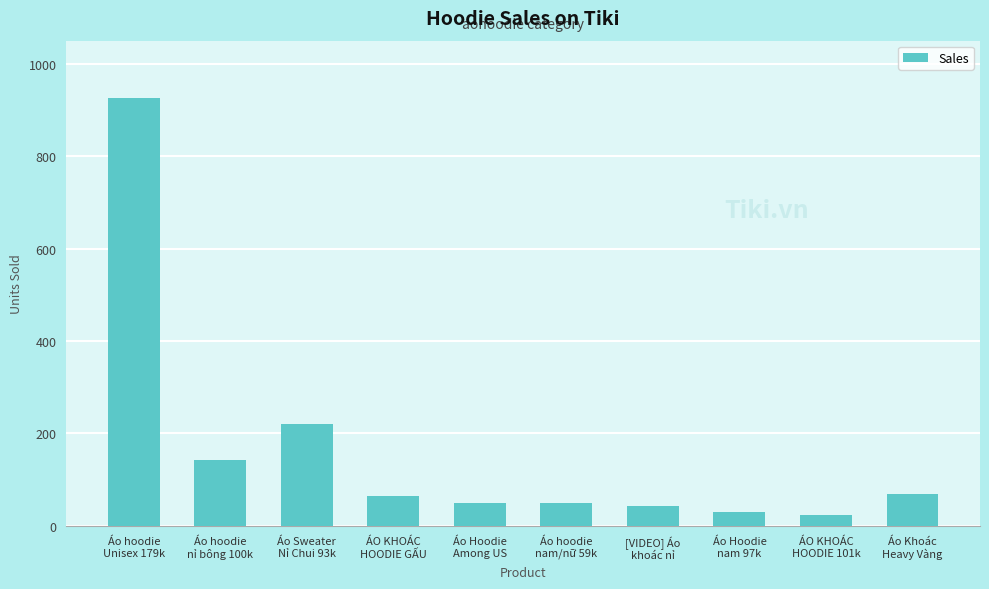

How many series are shown in this chart?

1